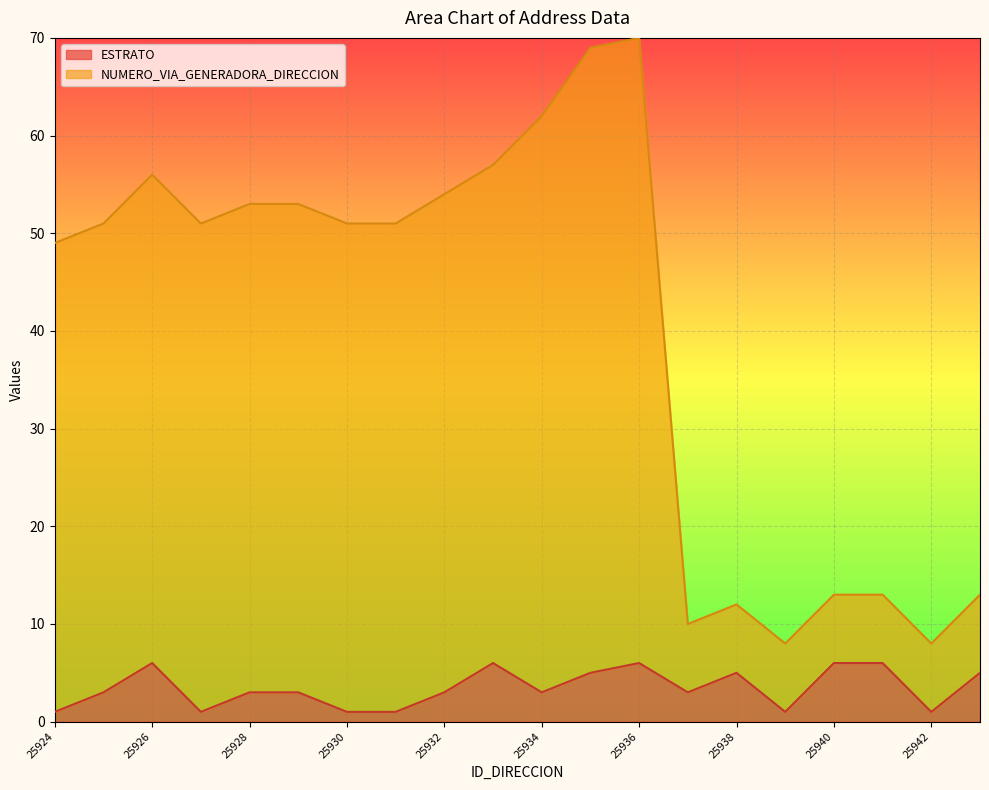

What value does the NUMERO_VIA_GENERADORA_DIRECCION series have at 25943, to the nearest 5?

15